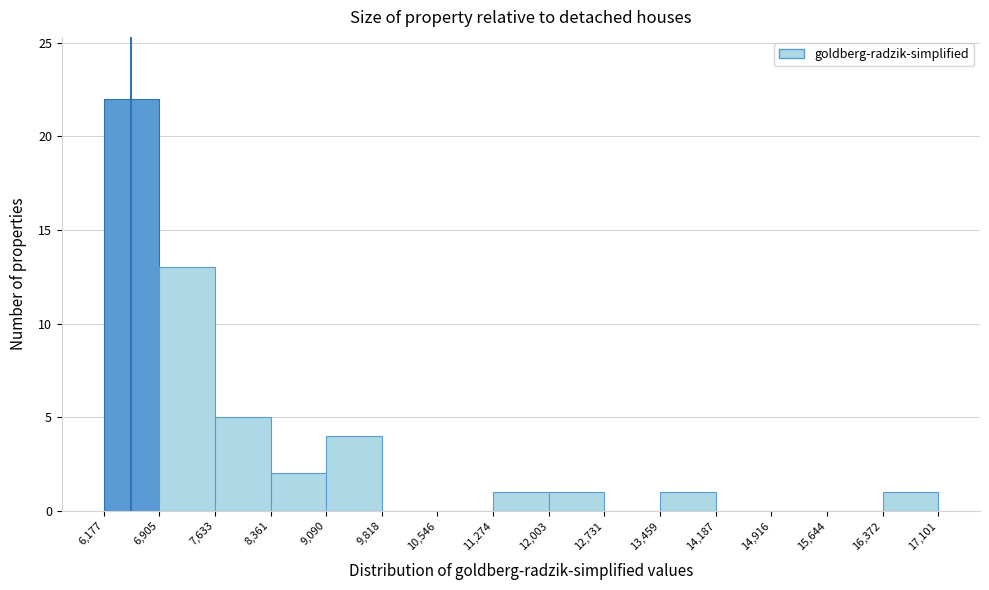

Reading left to right, transcribe this chart: for each bar, give the range it covers on the x-axis and its height. The values are not printed on the chart, so give them approximately, as read against the axis.

6,177 to 6,905: 22
6,905 to 7,633: 13
7,633 to 8,361: 5
8,361 to 9,090: 2
9,090 to 9,818: 4
9,818 to 10,546: 0
10,546 to 11,274: 0
11,274 to 12,003: 1
12,003 to 12,731: 1
12,731 to 13,459: 0
13,459 to 14,187: 1
14,187 to 14,916: 0
14,916 to 15,644: 0
15,644 to 16,372: 0
16,372 to 17,101: 1